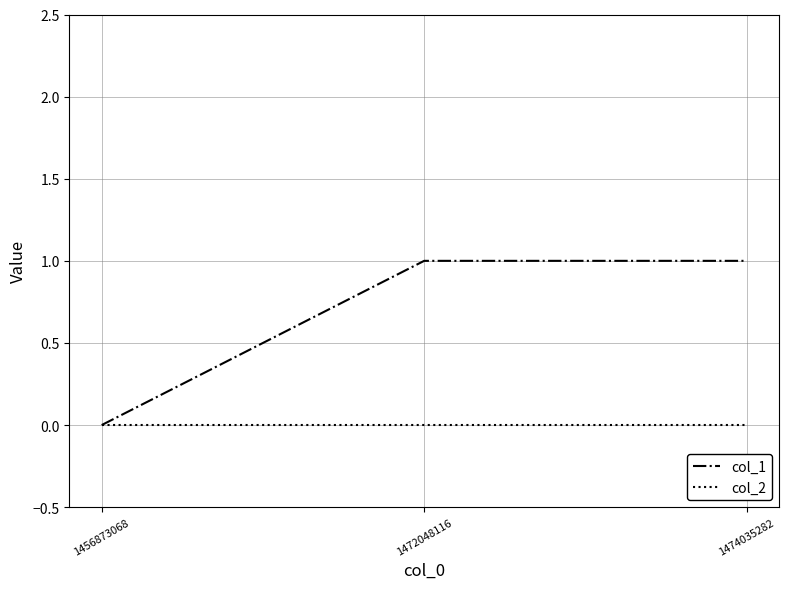

What are all the series names shown in the legend?

col_1, col_2